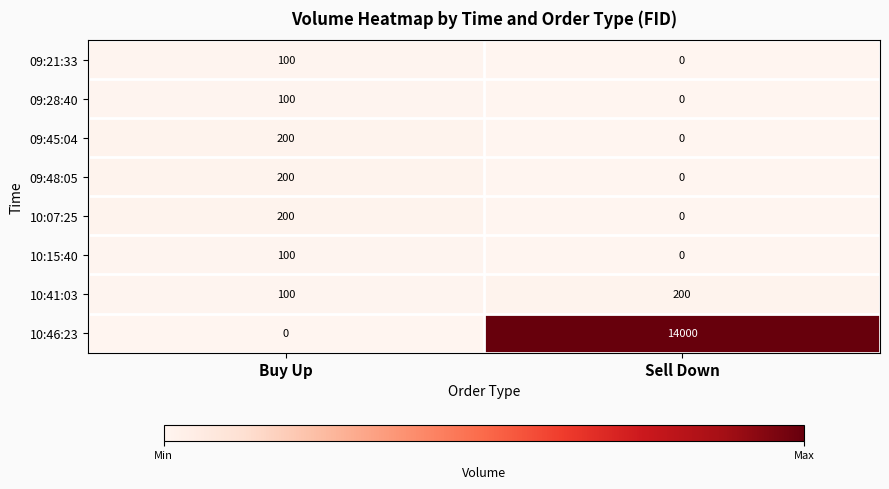

What is the difference between the 09:28:40 values at Buy Up and Sell Down?

100